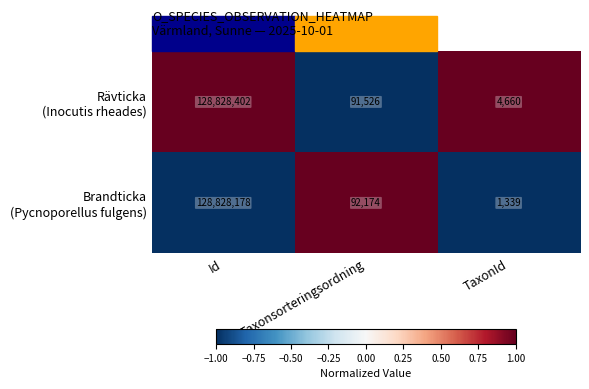

Which label corresponds to the largest value in the chart?

Id